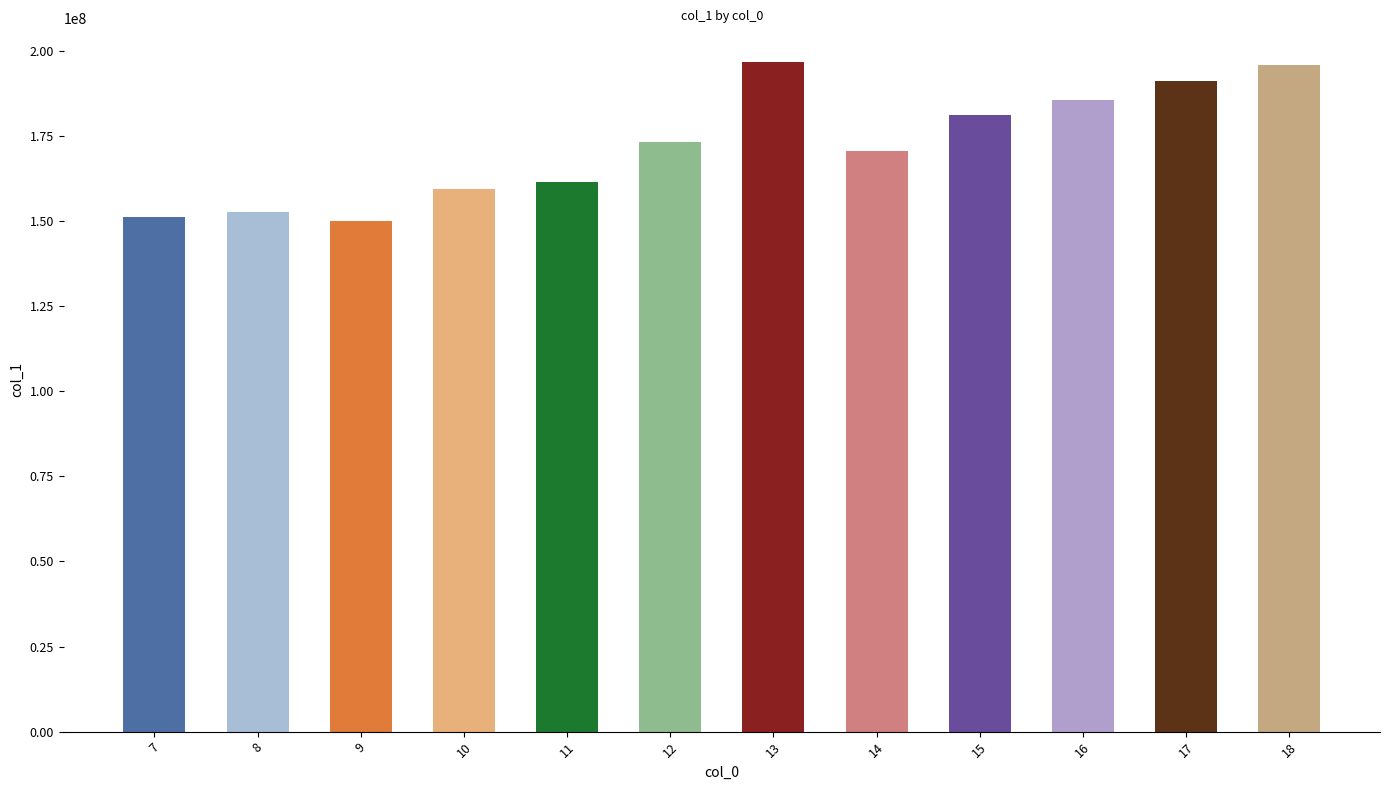

Count the number of categories in the chart.

12